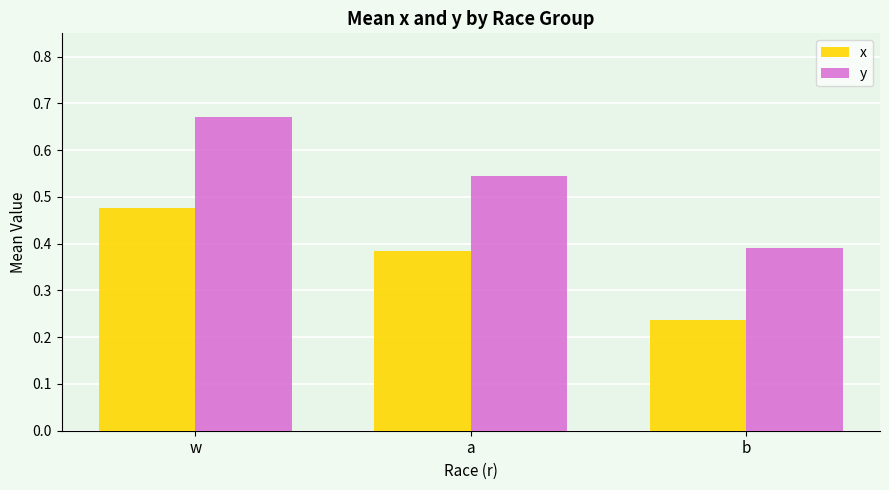

Count the y values in the range 0 to 1.

3